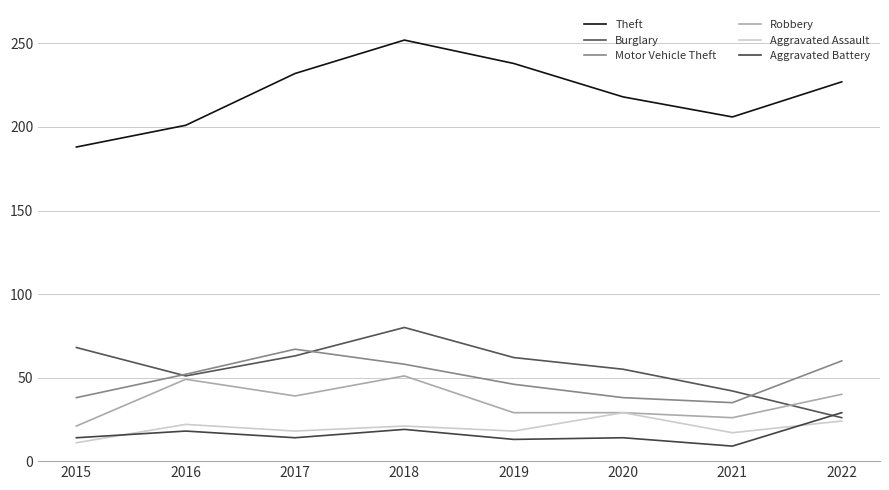

Between 2015 and 2017, which series saw the biggest shift?

Theft